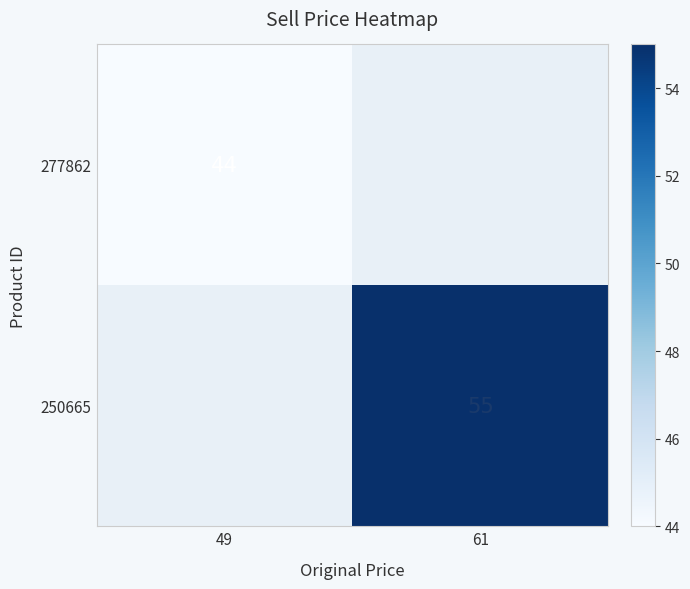

The 277862 series shows 44 at 49. True or false?

True